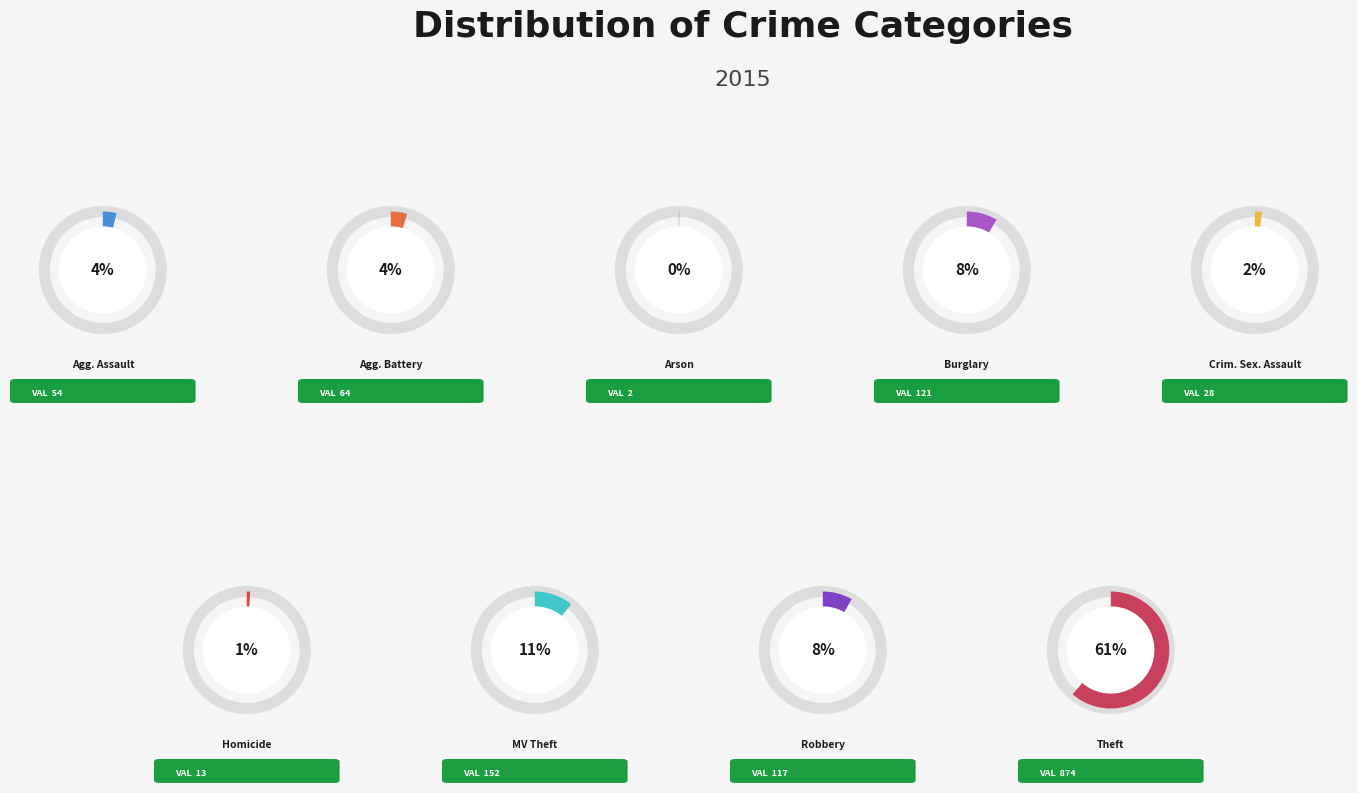

Between Criminal Sexual Assault and Aggravated Battery, which is larger?

Aggravated Battery